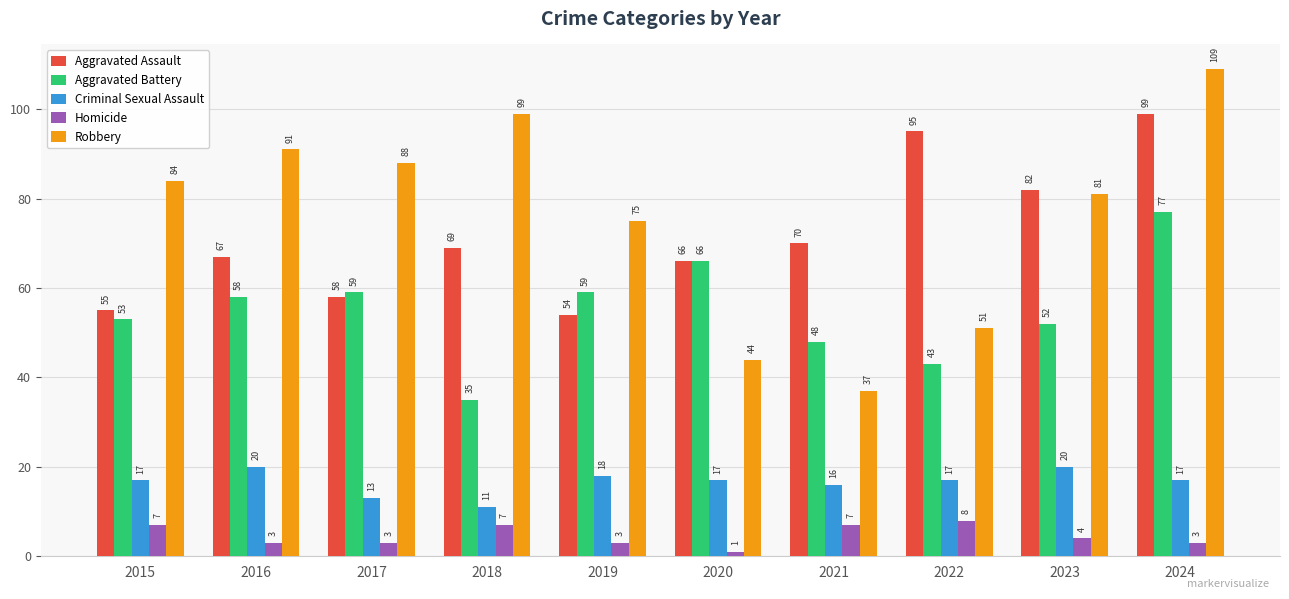

Where does the Homicide series first go above 4?

2015